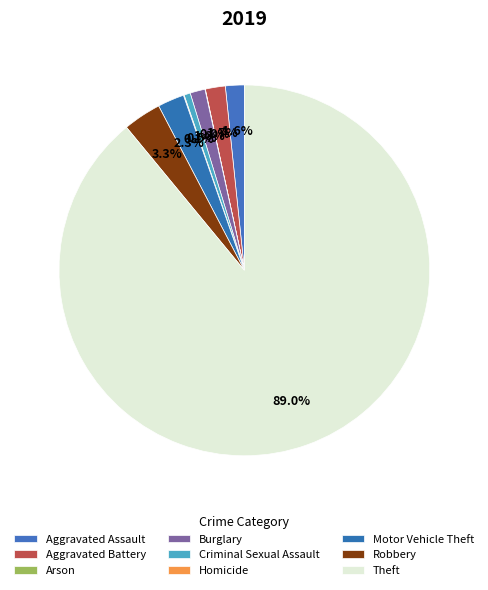

What percentage is the Robbery slice, to the nearest percent?

3%